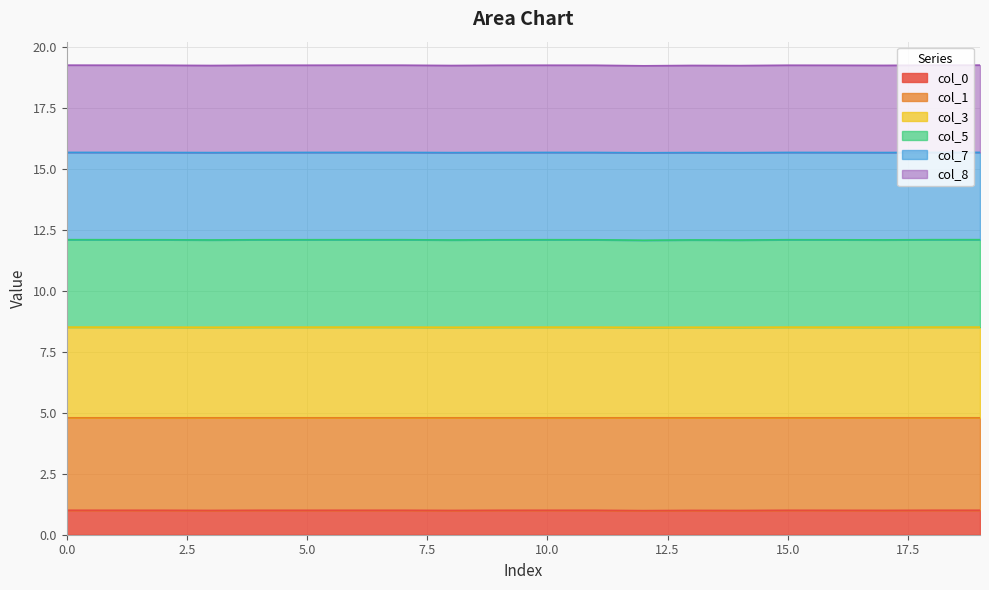

True or false: col_0 has more than 0 points higher than both neighbors.

True